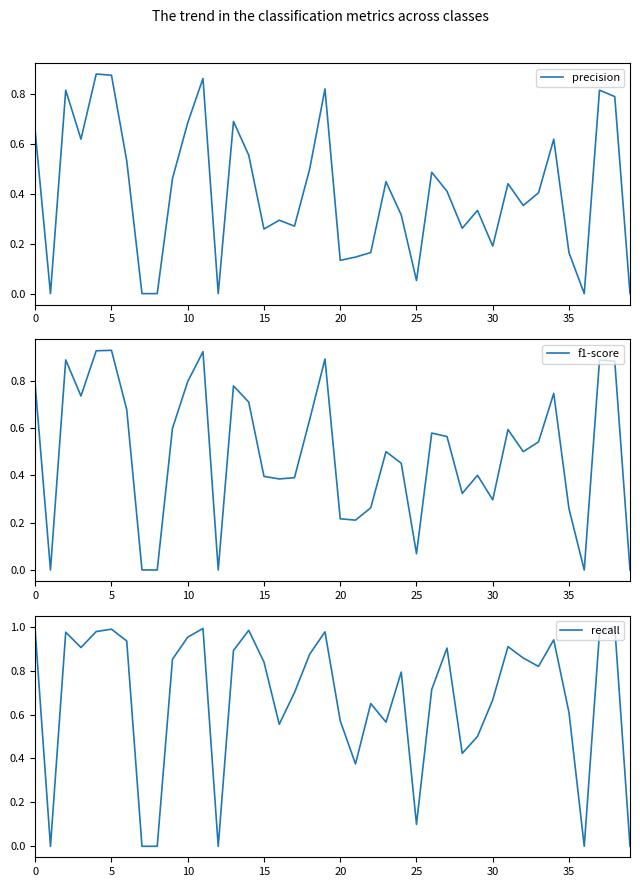

Rank the series by their maximum value, from highest to lowest.

recall, f1-score, precision